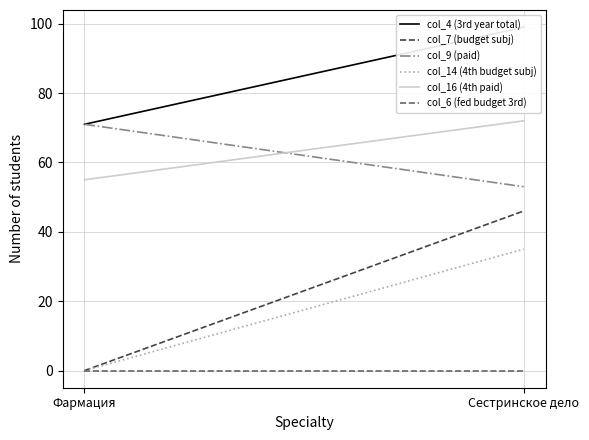

What is the label of the 1st point from the right?

Сестринское дело